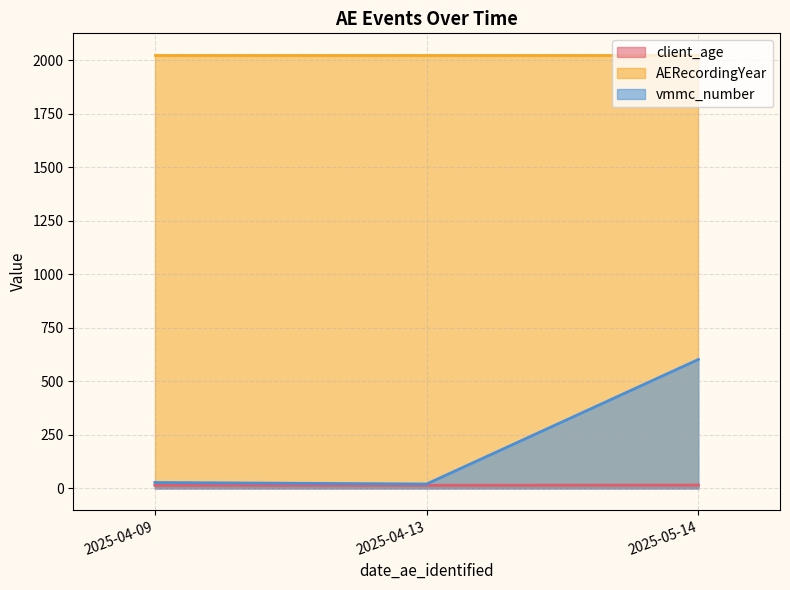

Which series changed the most between 2025-04-09 and 2025-05-14?

vmmc_number